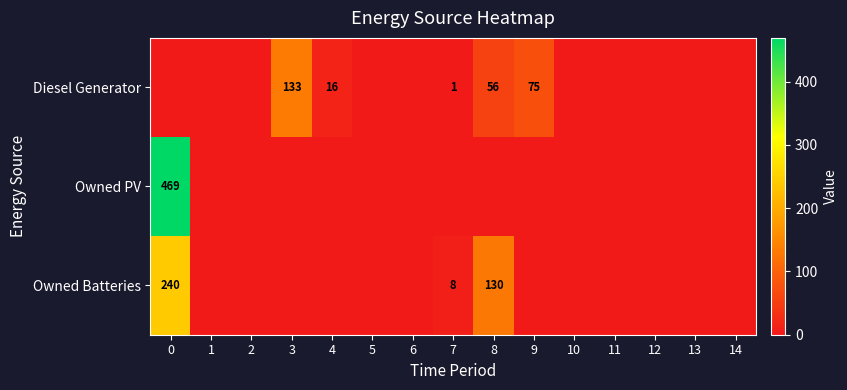

The Owned PV series shows 469 at 0. True or false?

True